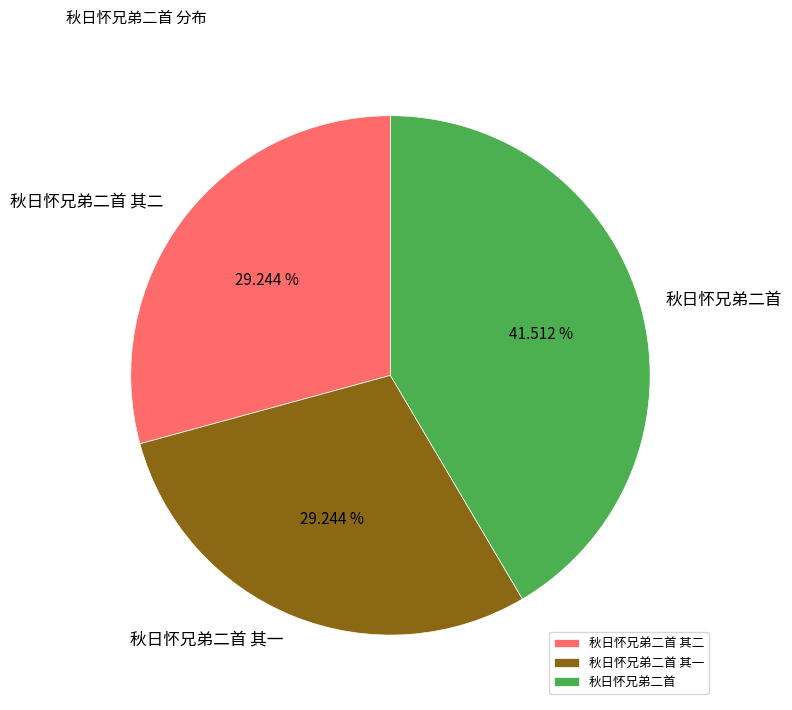

Does 秋日怀兄弟二首 其二 account for over 50% of the chart?

No